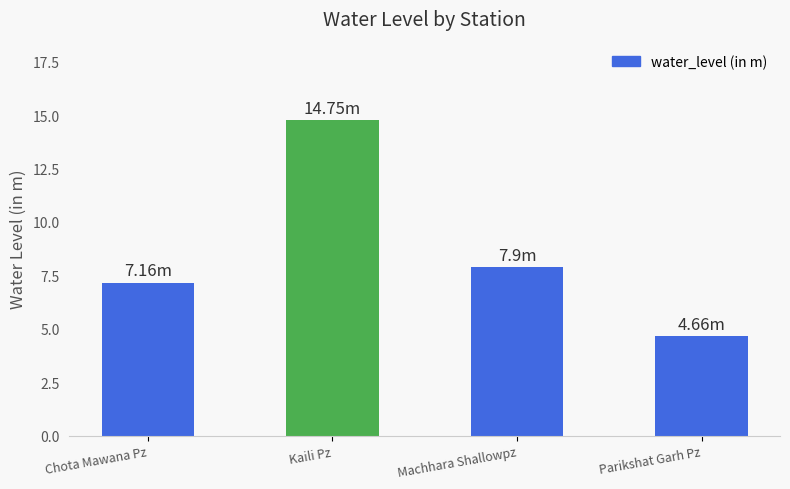

How many categories are shown in the chart?

4